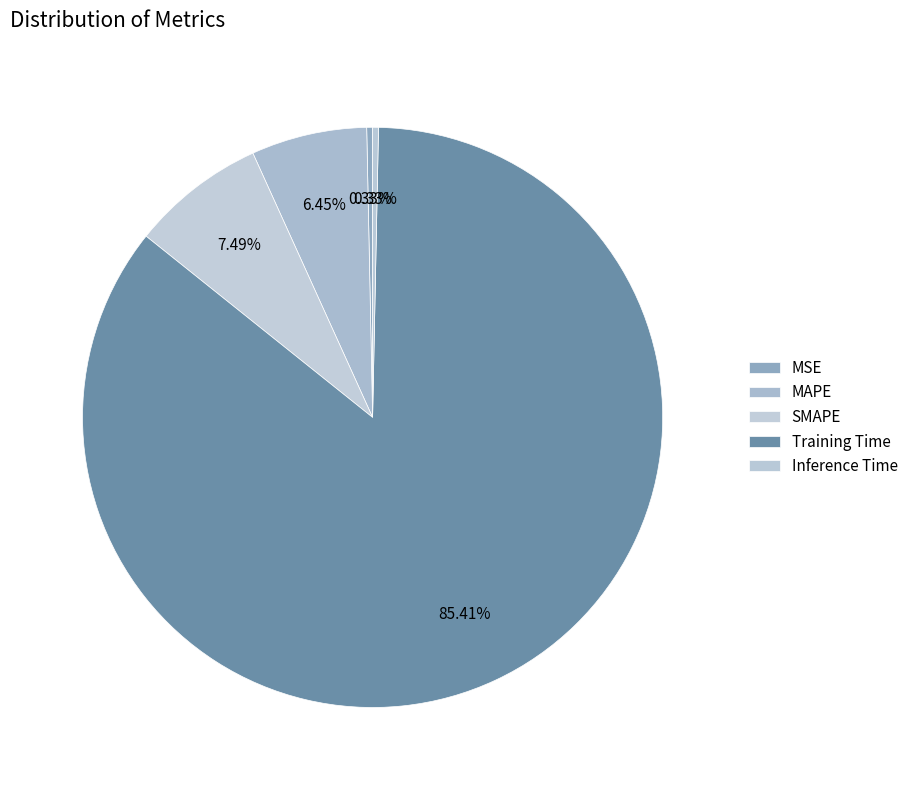

Count the number of slices in the pie.

5